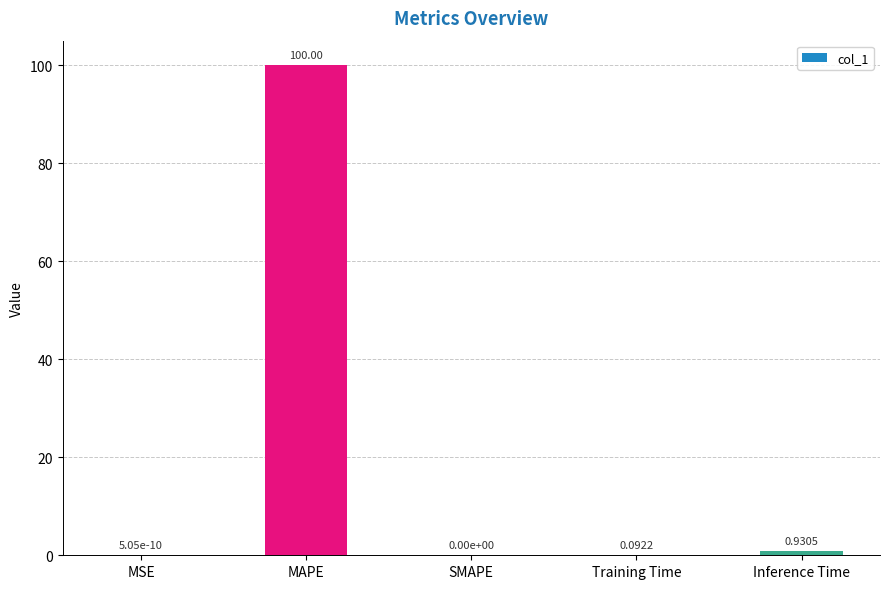

Which category has the highest value across all series?

MAPE